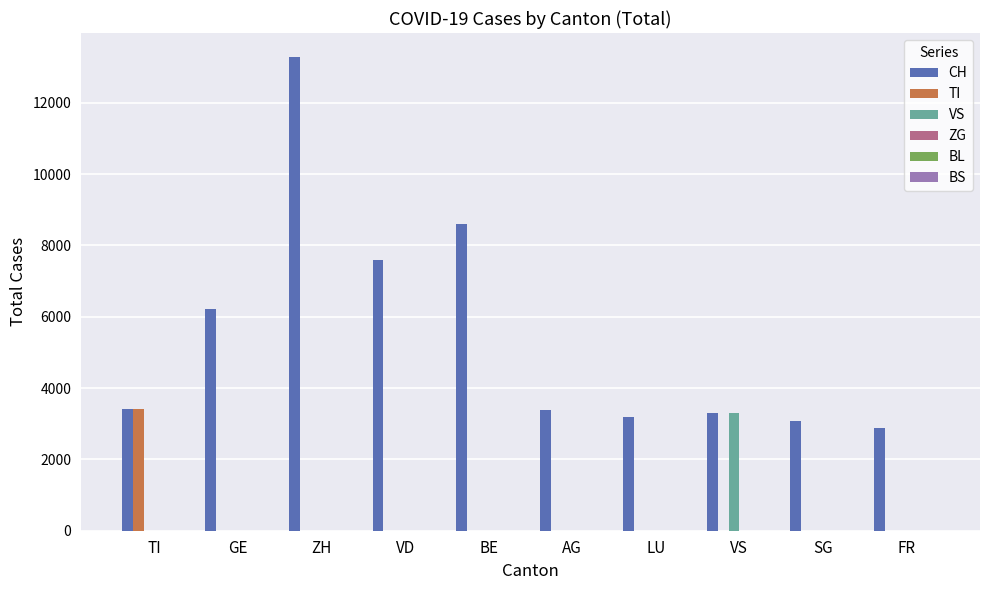

The value of CH at LU is 3183. True or false?

True